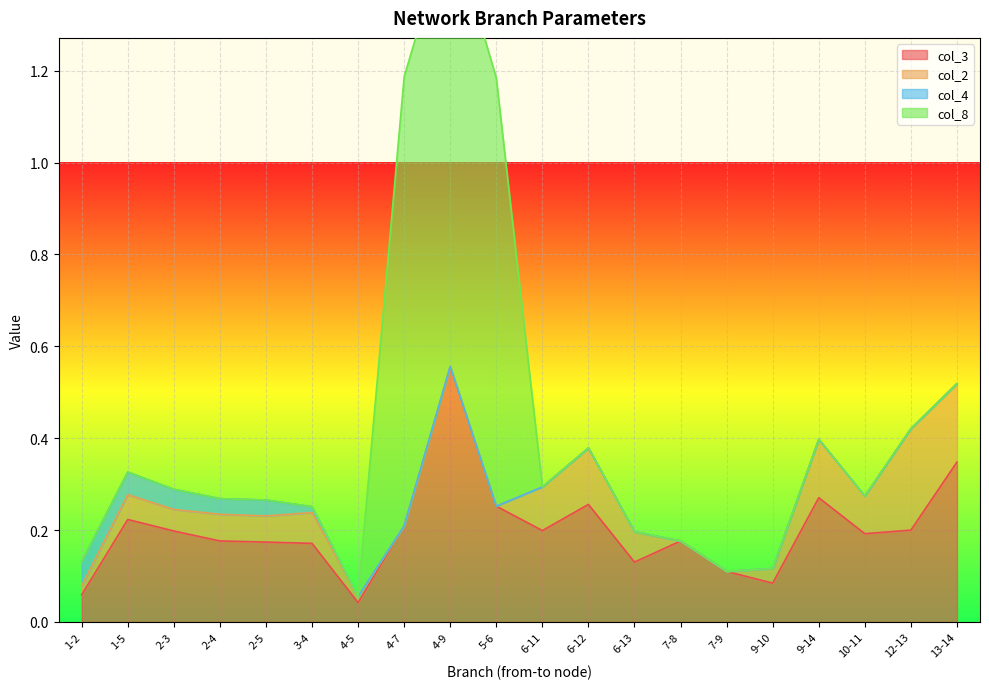

Which series ends up on top after the final intersection of col_3 and col_2?

col_3